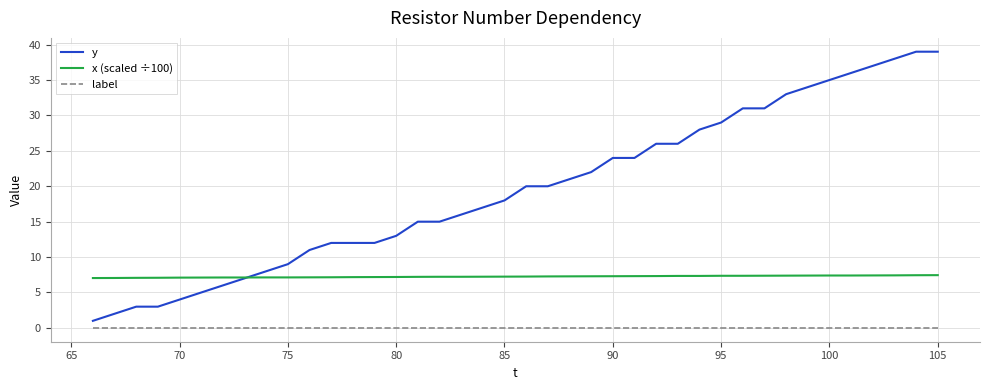

Which series has the widest spread of values?

y